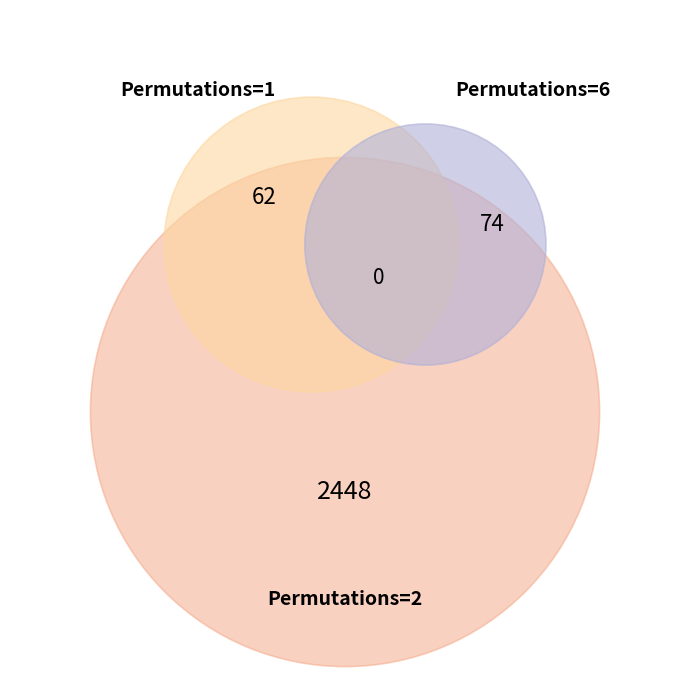

To the nearest percent, what is the combined percentage of 1 and 1?

3%